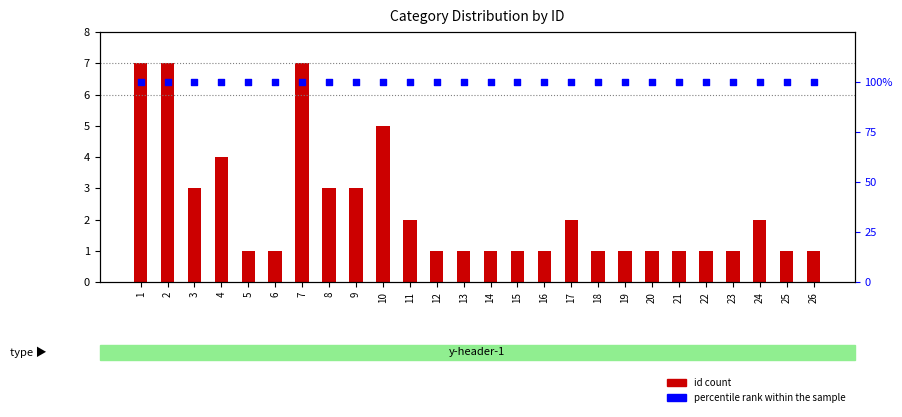

Which series has the largest total across all categories?

percentile rank within the sample